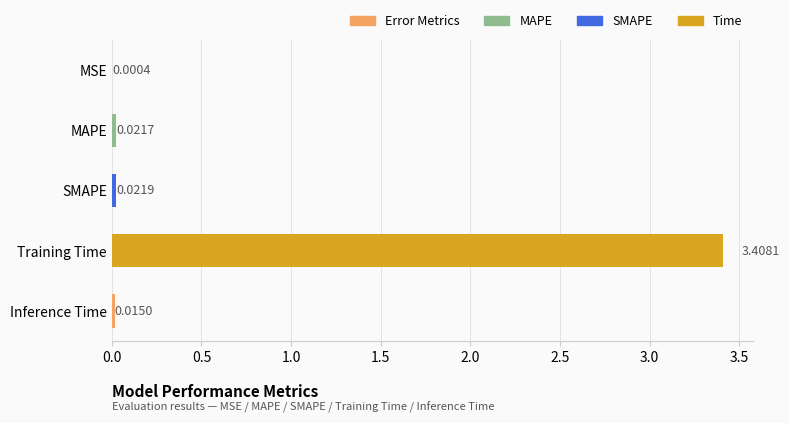

Between Training Time and MSE, which is larger?

Training Time